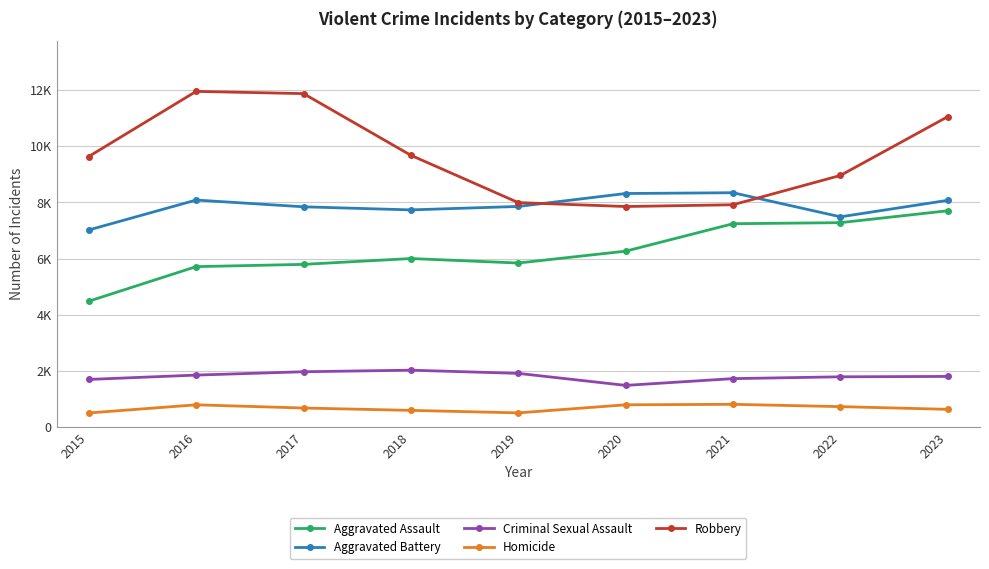

What are all the series names shown in the legend?

Aggravated Assault, Aggravated Battery, Criminal Sexual Assault, Homicide, Robbery